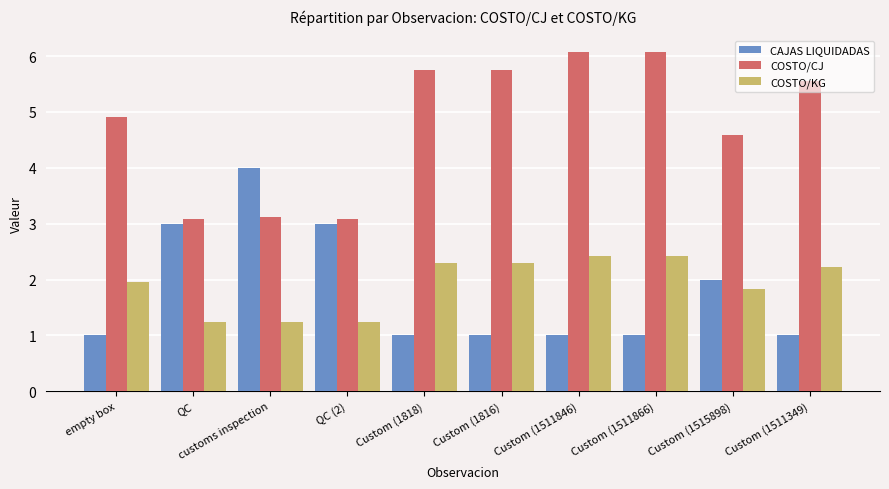

What is the label of the 9th bar from the right?

QC